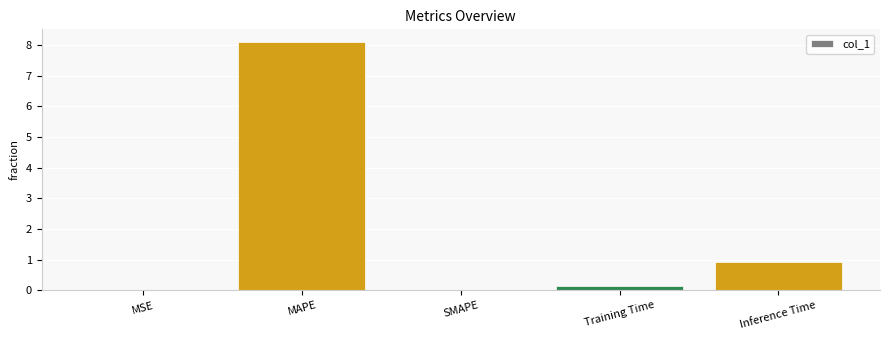

Which has a higher value, Inference Time or MAPE?

MAPE